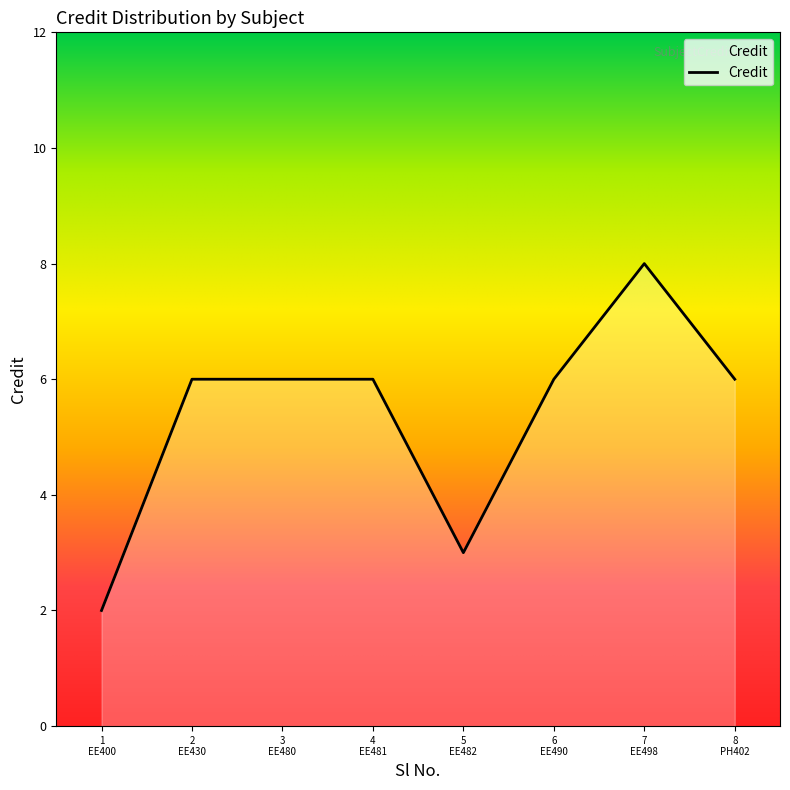

True or false: there are more than 0 points higher than both neighbors.

True